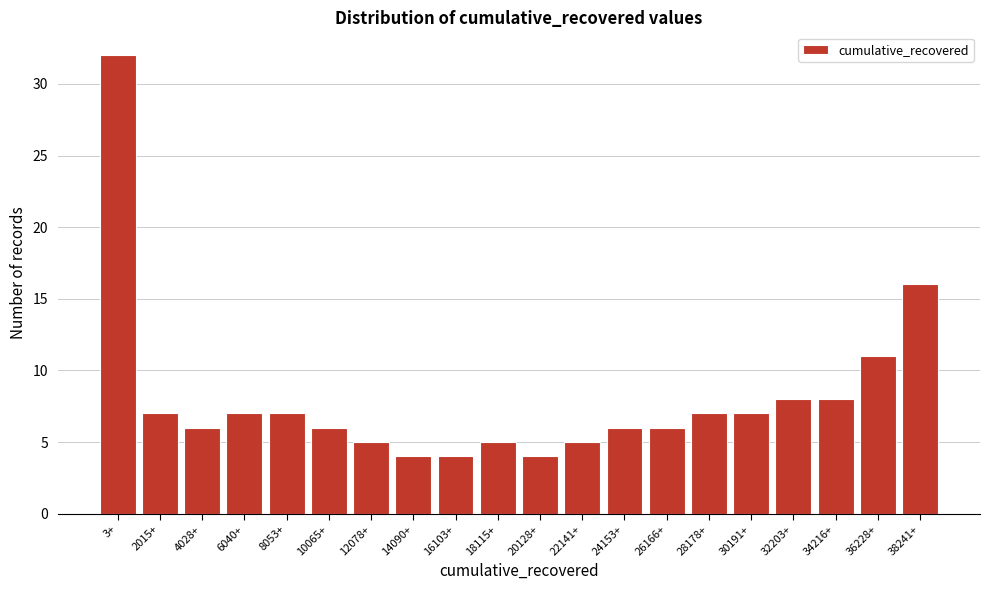

Reading left to right, what are all the values shown in this chart?

32	7	6	7	7	6	5	4	4	5	4	5	6	6	7	7	8	8	11	16